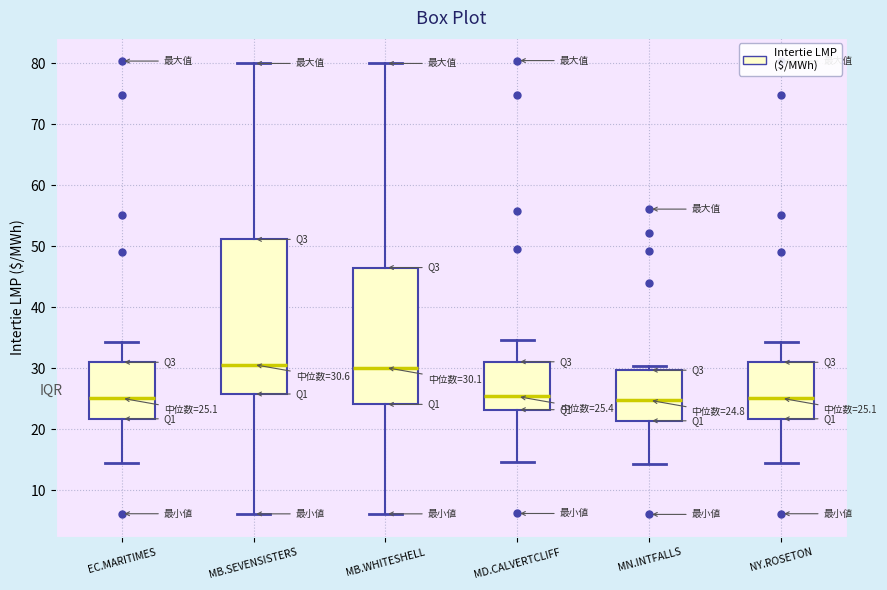

Comparing the boxes themselves (not the whiskers), which one is the tallest?

MB.SEVENSISTERS